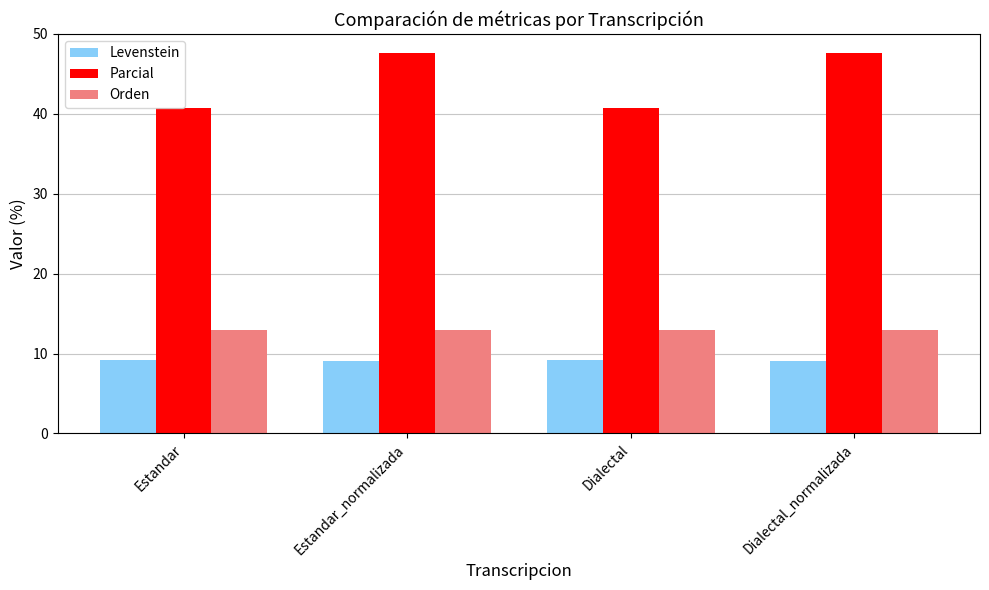

Rank the series at Dialectal_normalizada from lowest to highest value.

Levenstein, Orden, Parcial